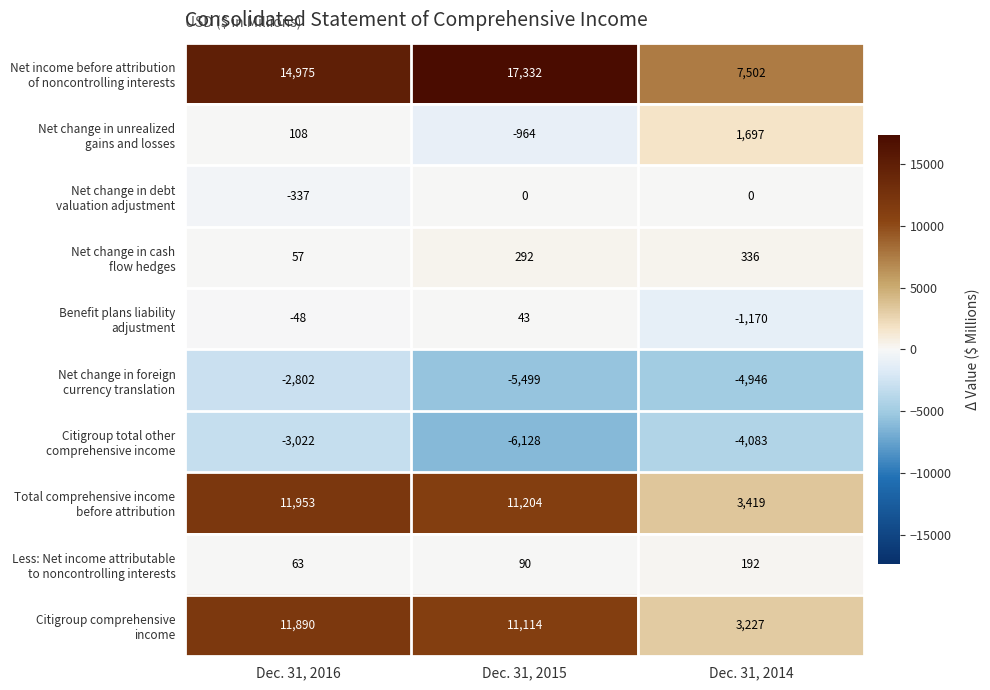

What is the total value across all series at Dec. 31, 2016?

32837